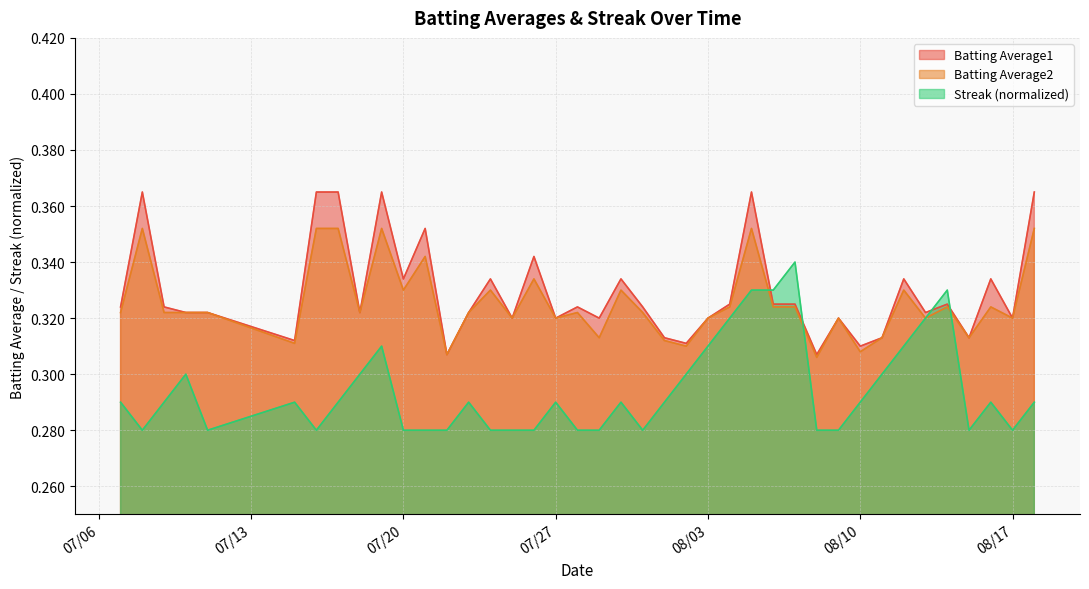

Which series has the largest total across all categories?

Batting Average1